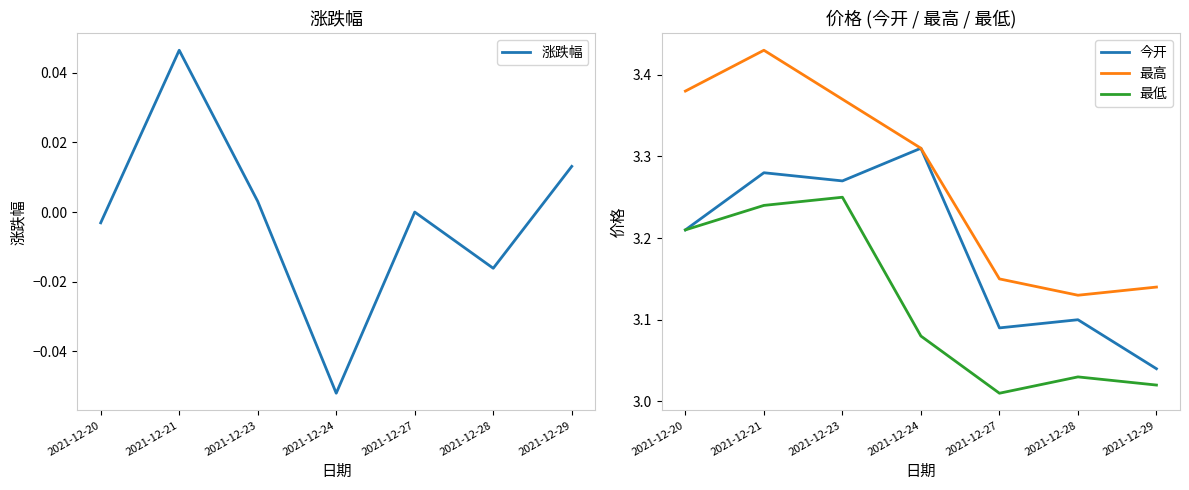

True or false: 最高 has more than 0 points higher than both neighbors.

True